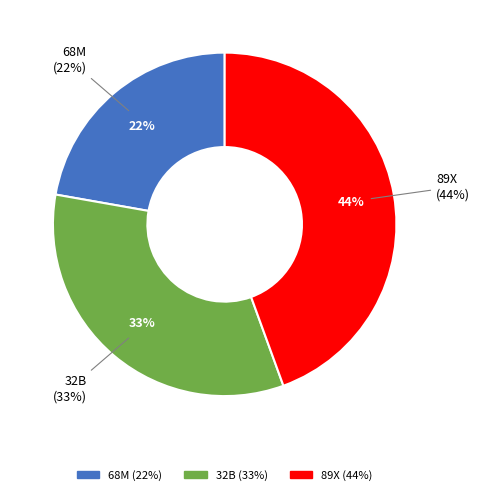

To the nearest percent, what percentage of the pie is 89X?

44%